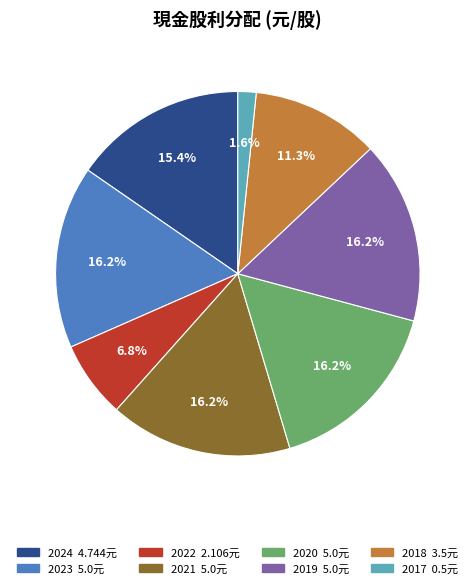

How many slices are in this pie chart?

8